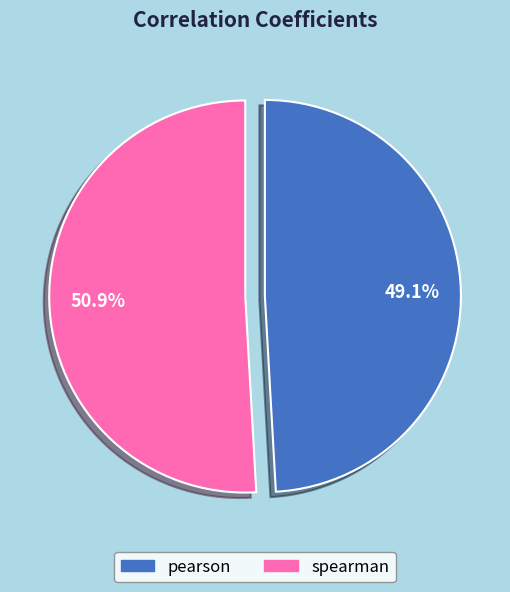

Which category has the smallest portion of the pie?

pearson